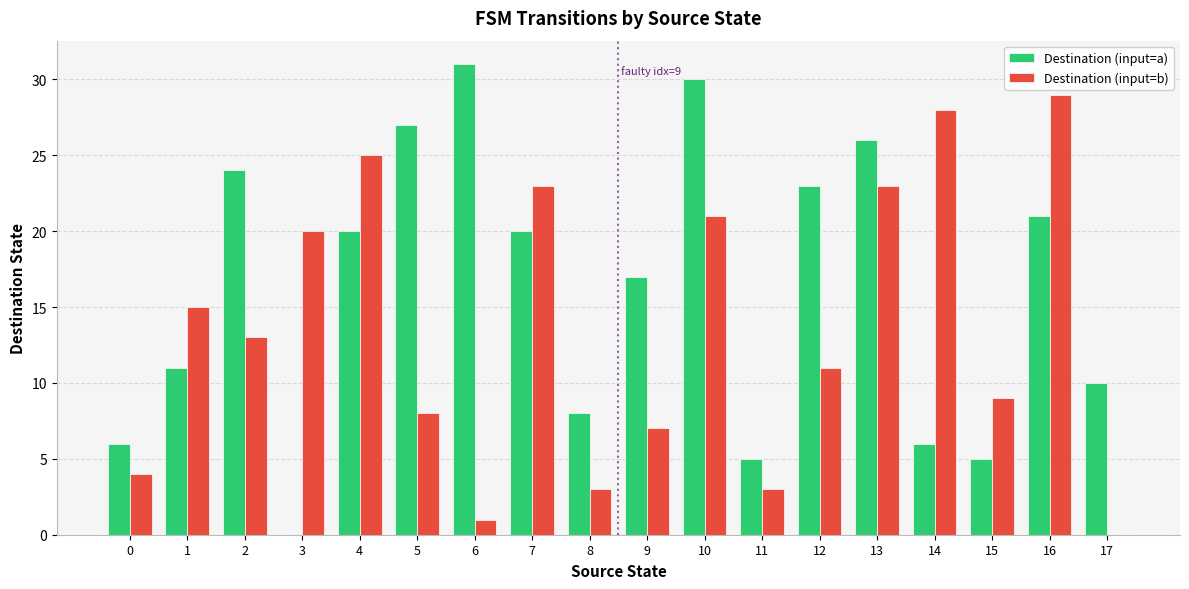

How many positive values does the Destination (input=b) series have?

17